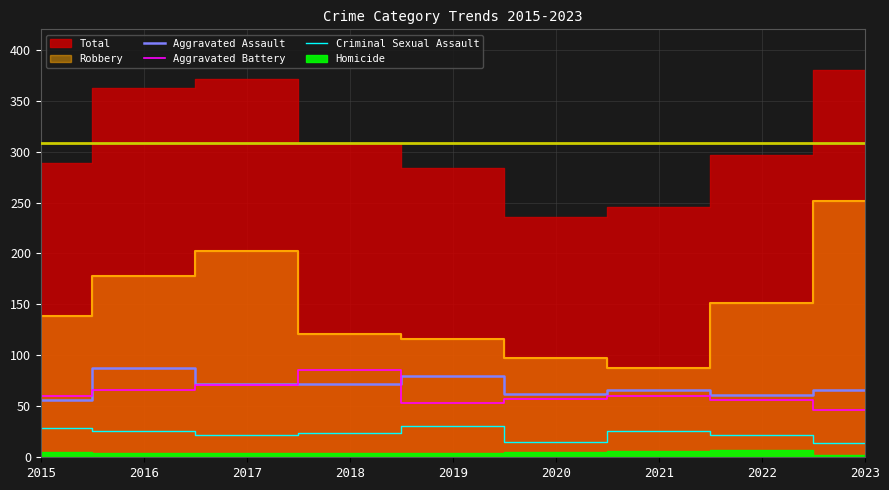

In Criminal Sexual Assault, how many points are lower than both neighbors (excluding endpoints)?

2